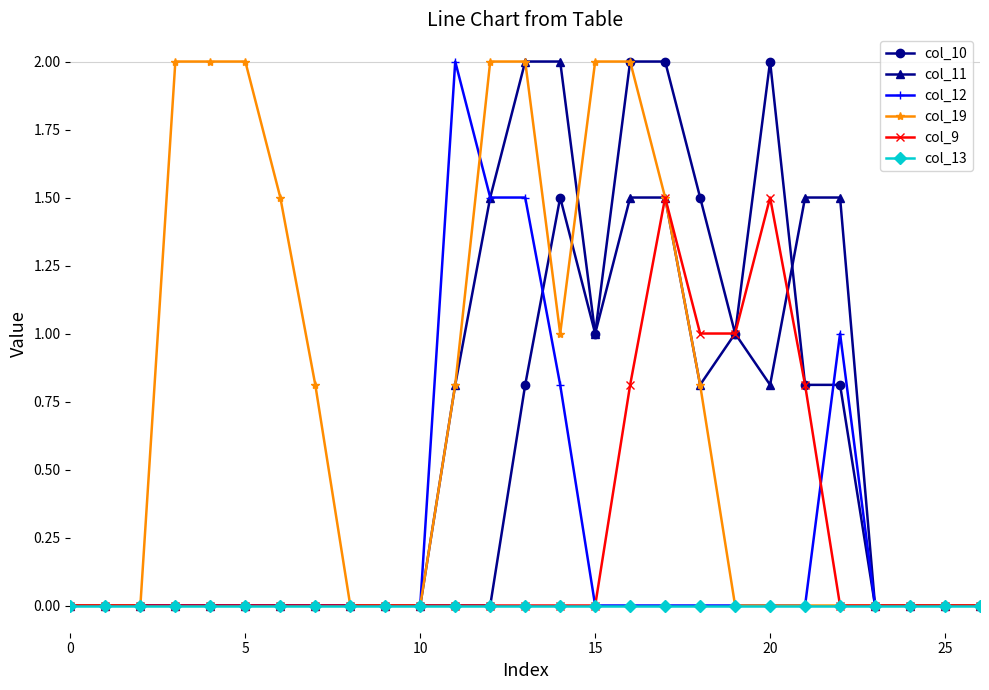

True or false: col_9 has more than 1 interior local peaks.

True